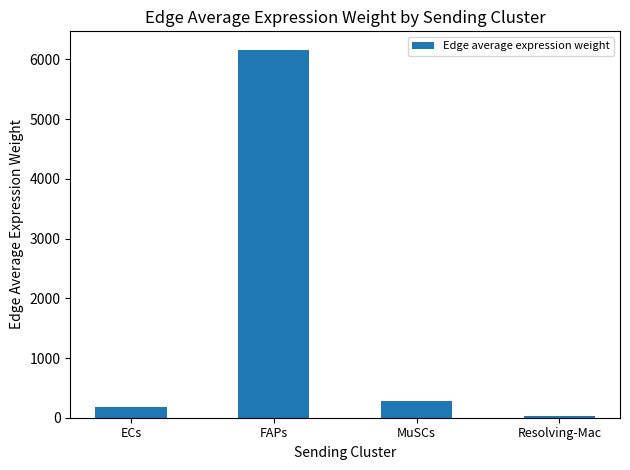

What is the maximum value shown in the chart?

6163.0